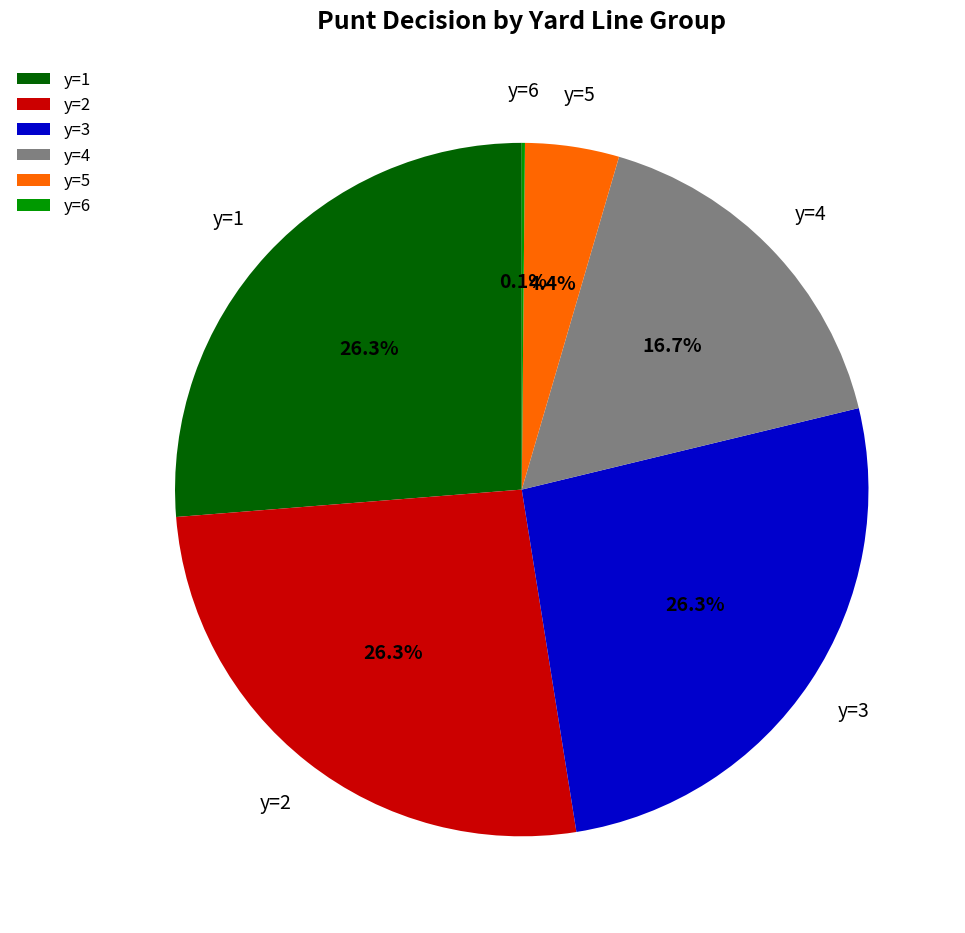

Between y=4 and y=1, which is larger?

y=1